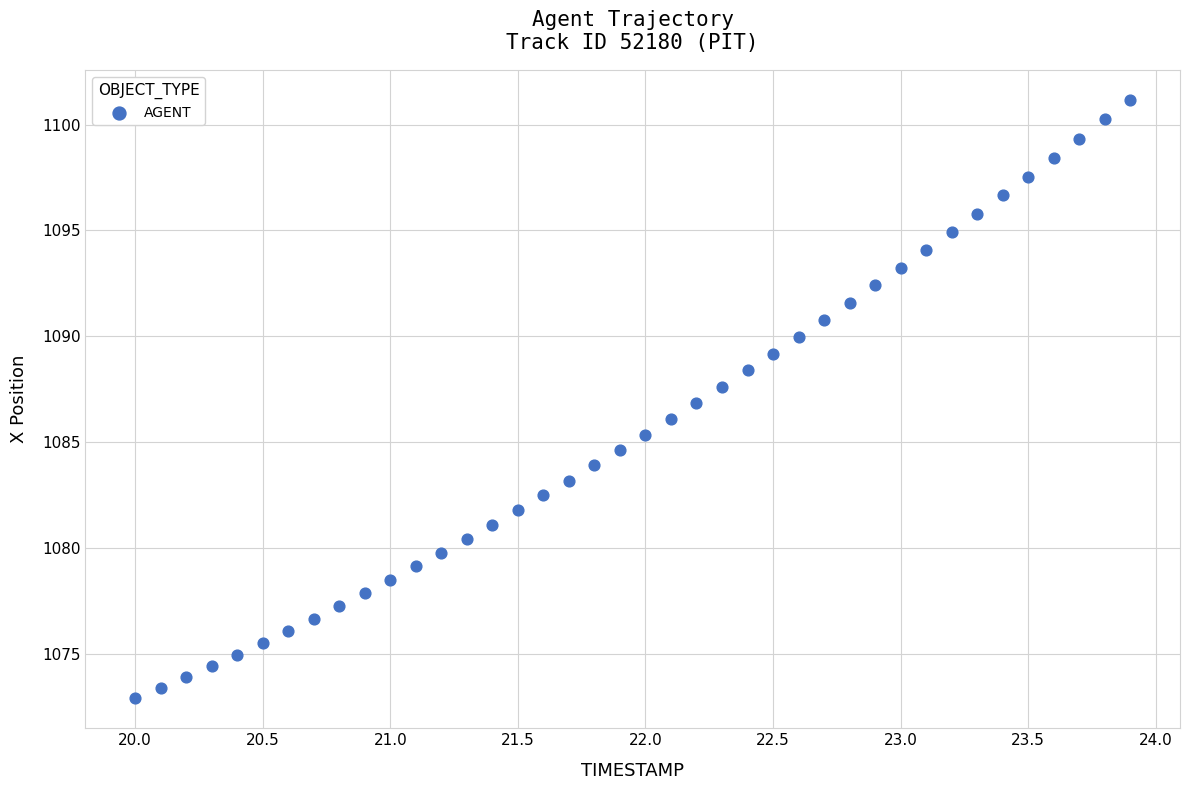

What is the range of Y values (max minus min)?

28.2